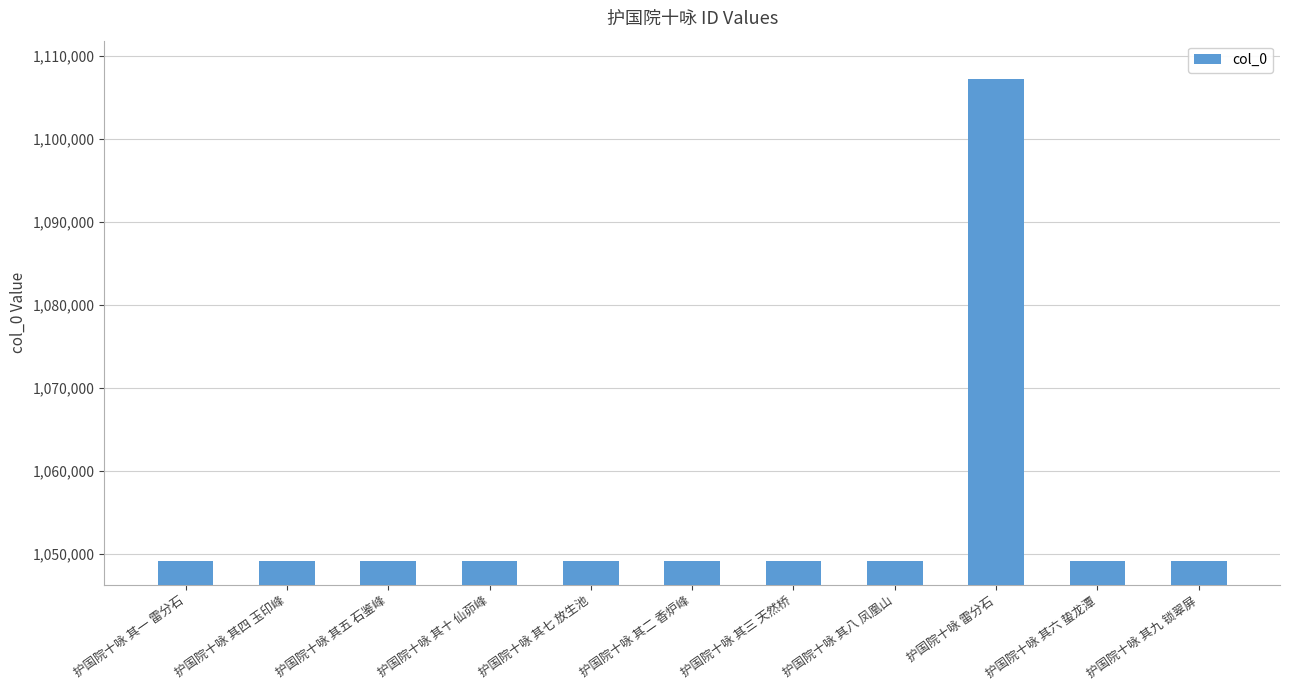

What value does the data have at 护国院十咏 其九 锁翠屏?

1049170